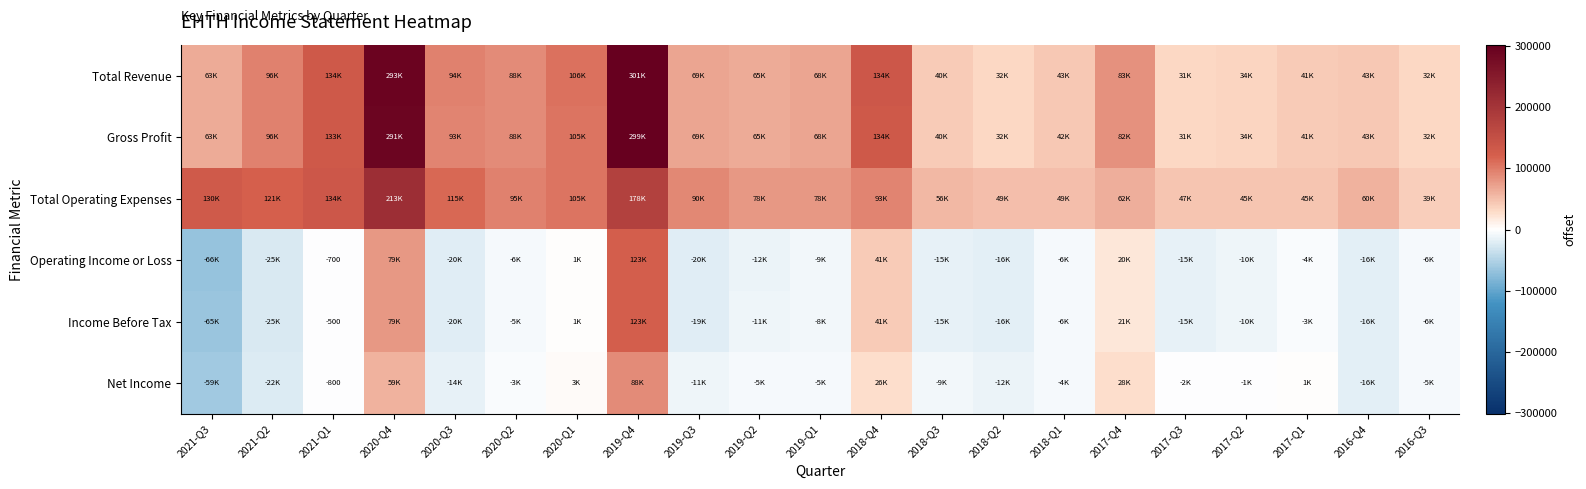

What is the difference between the maximum and minimum values in the Gross Profit series?

268200